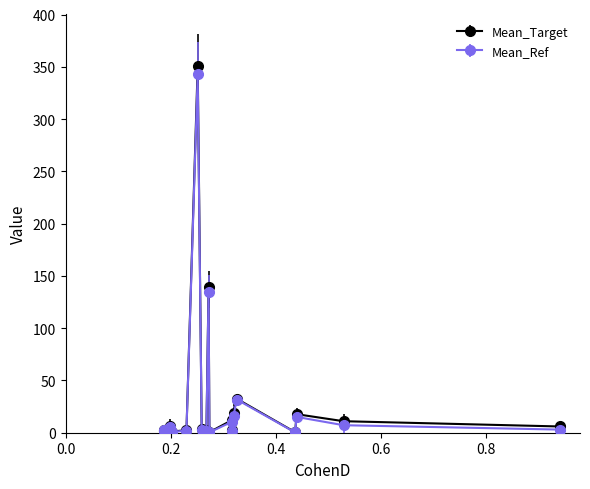

Which series has the largest range (max minus min)?

Mean_Target